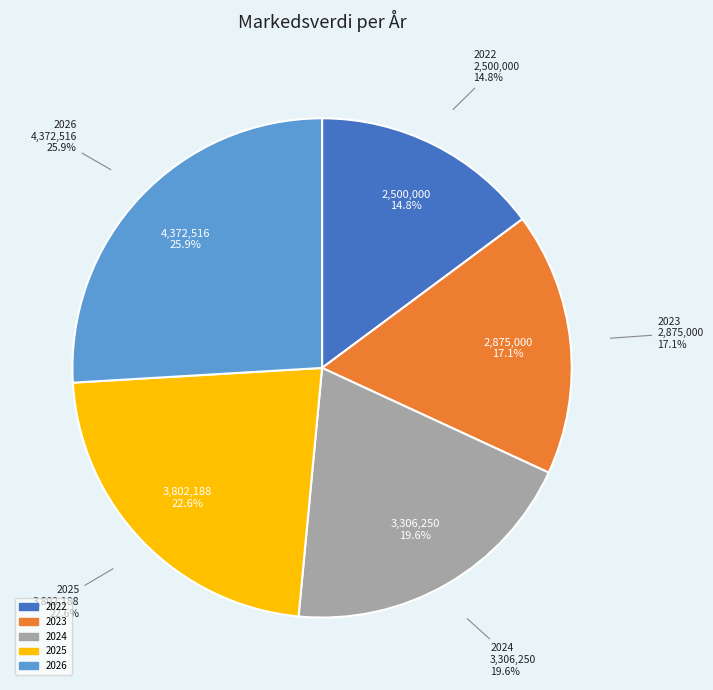

The 2024 slice represents 29% of the pie. True or false?

False